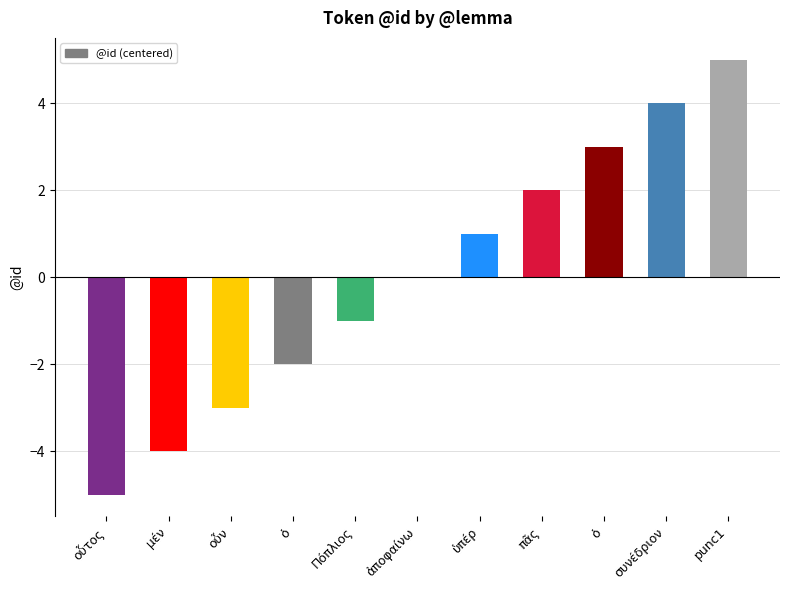

Which has a higher value, Πόπλιος or ὑπέρ?

ὑπέρ